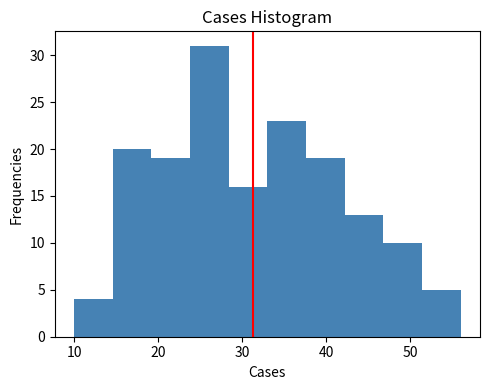

Which range on the x-axis has the tallest bar?

23.8 to 28.4